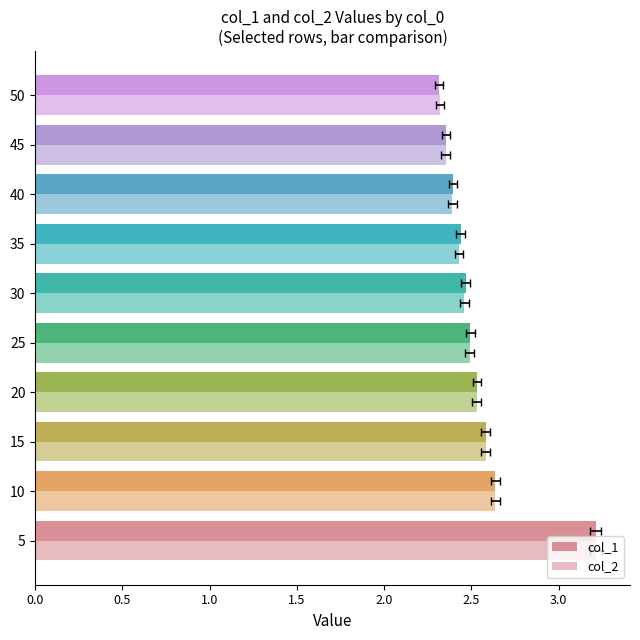

At how many categories does at least one series exceed 2?

10